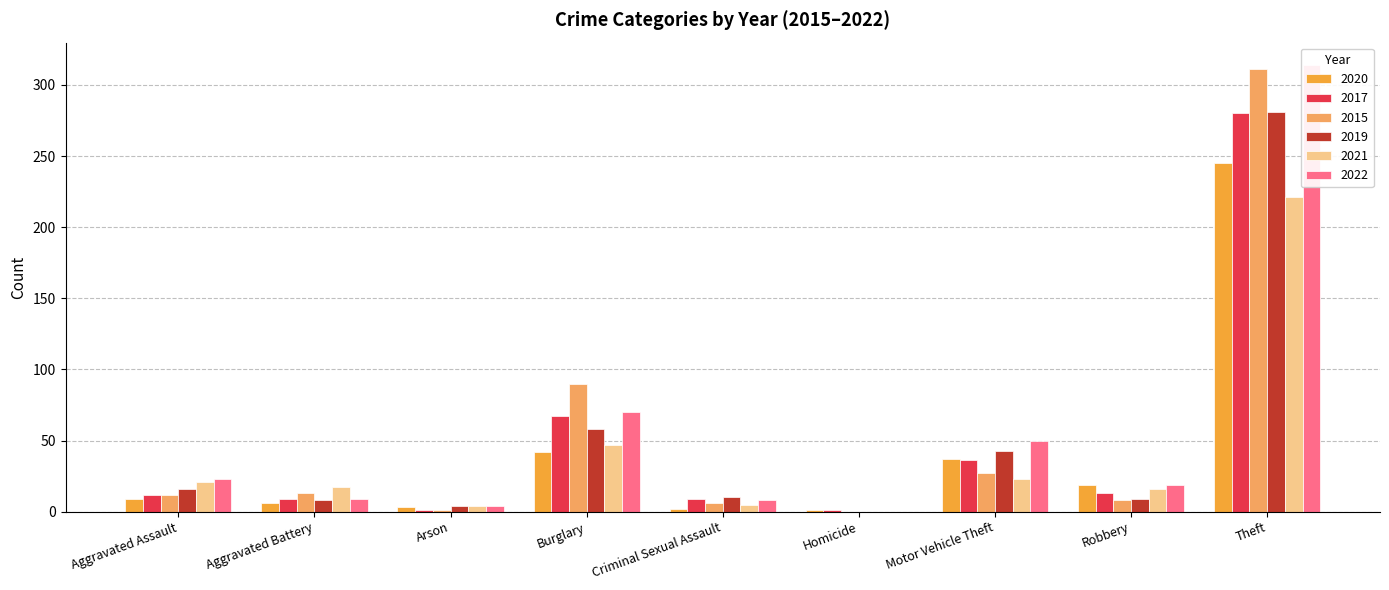

The 2020 series shows 61 at Burglary. True or false?

False